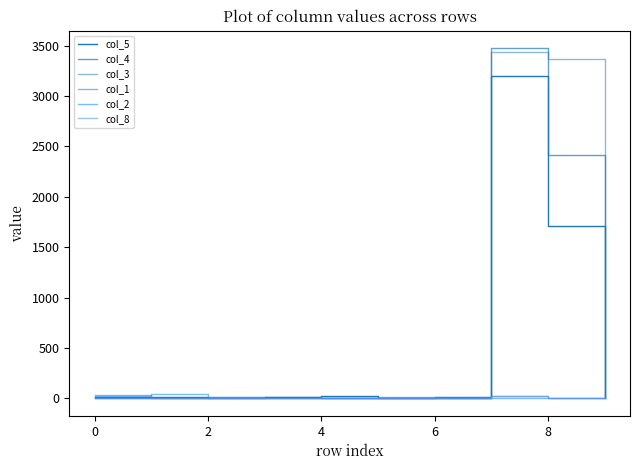

In col_8, how many points are lower than both neighbors (excluding endpoints)?

4